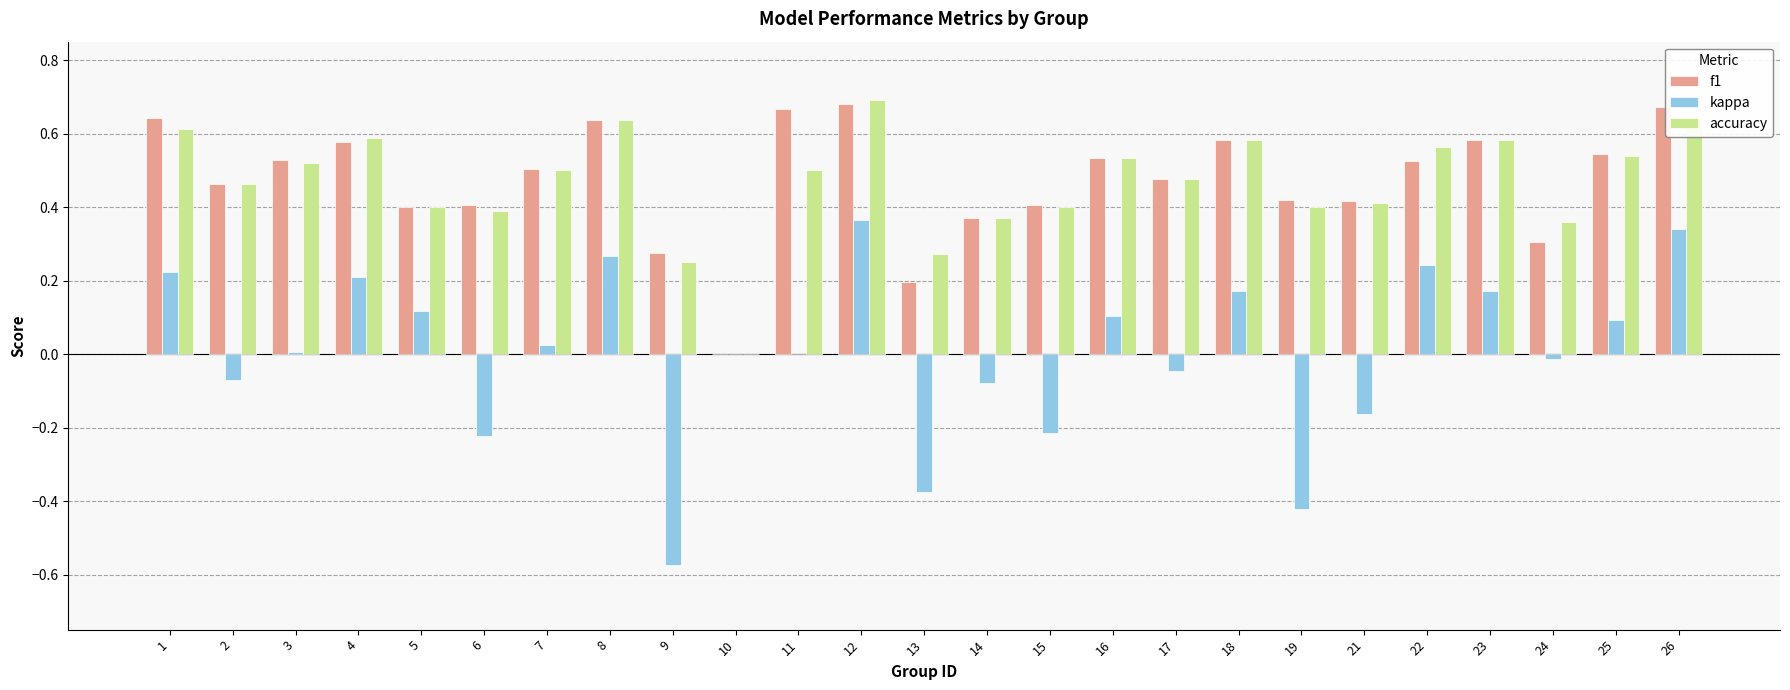

At which label is accuracy closest to 0?

10